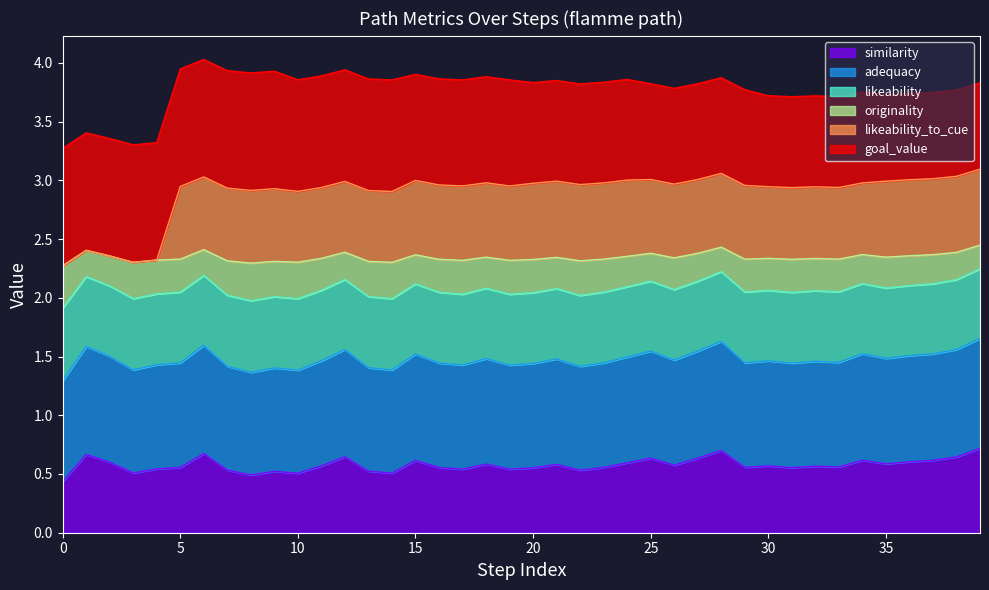

What is the minimum value shown in the chart?

0.4